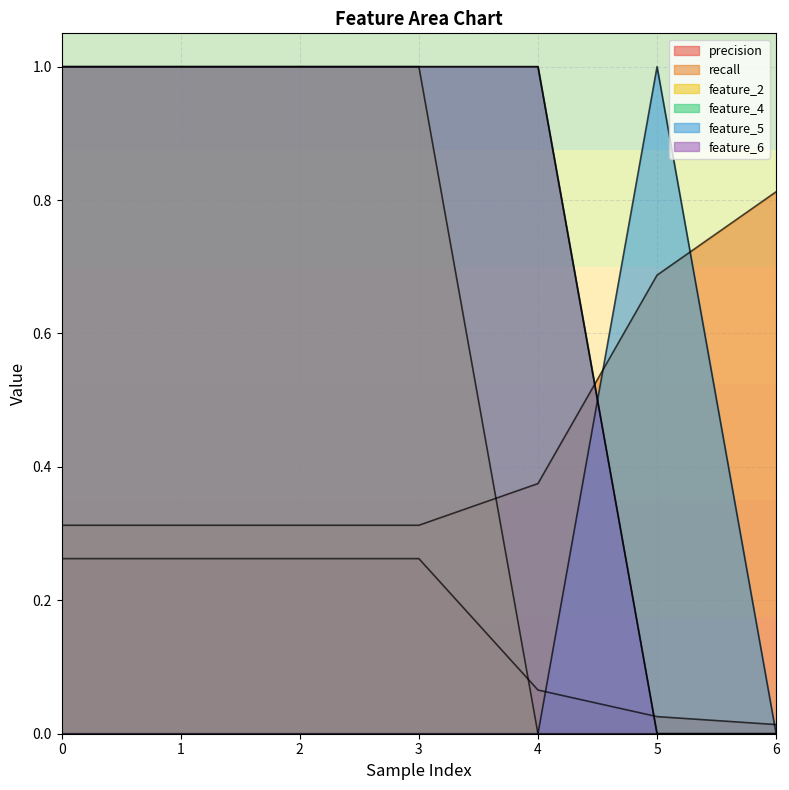

How many recall values are between 0 and 1?

7